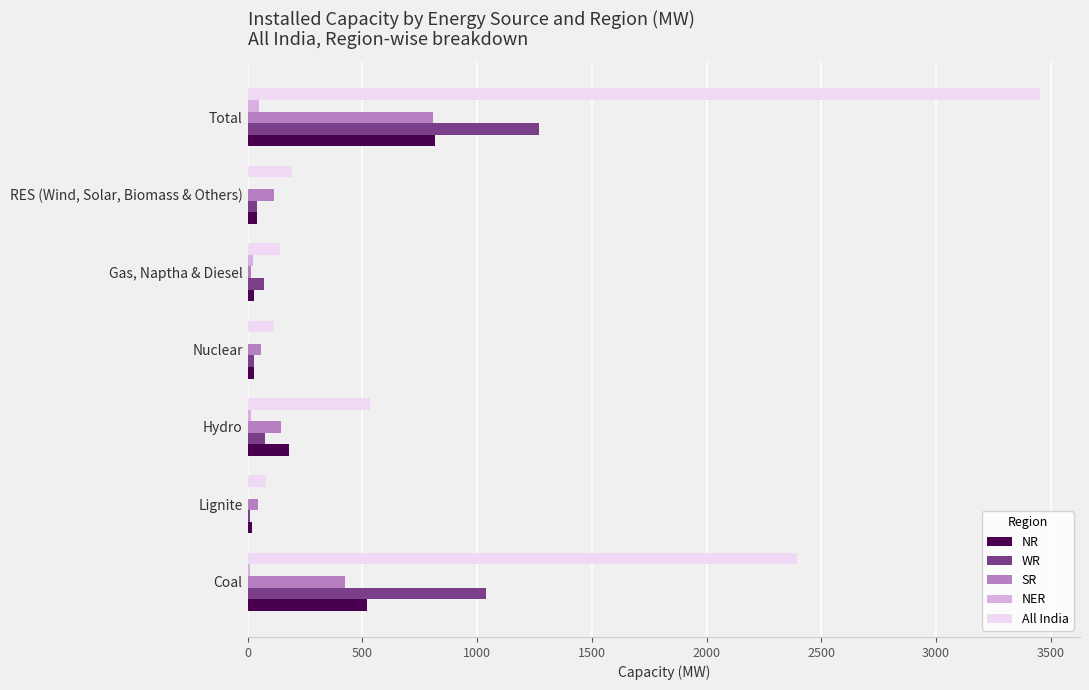

Which series changed the most between Hydro and RES (Wind, Solar, Biomass & Others)?

All India